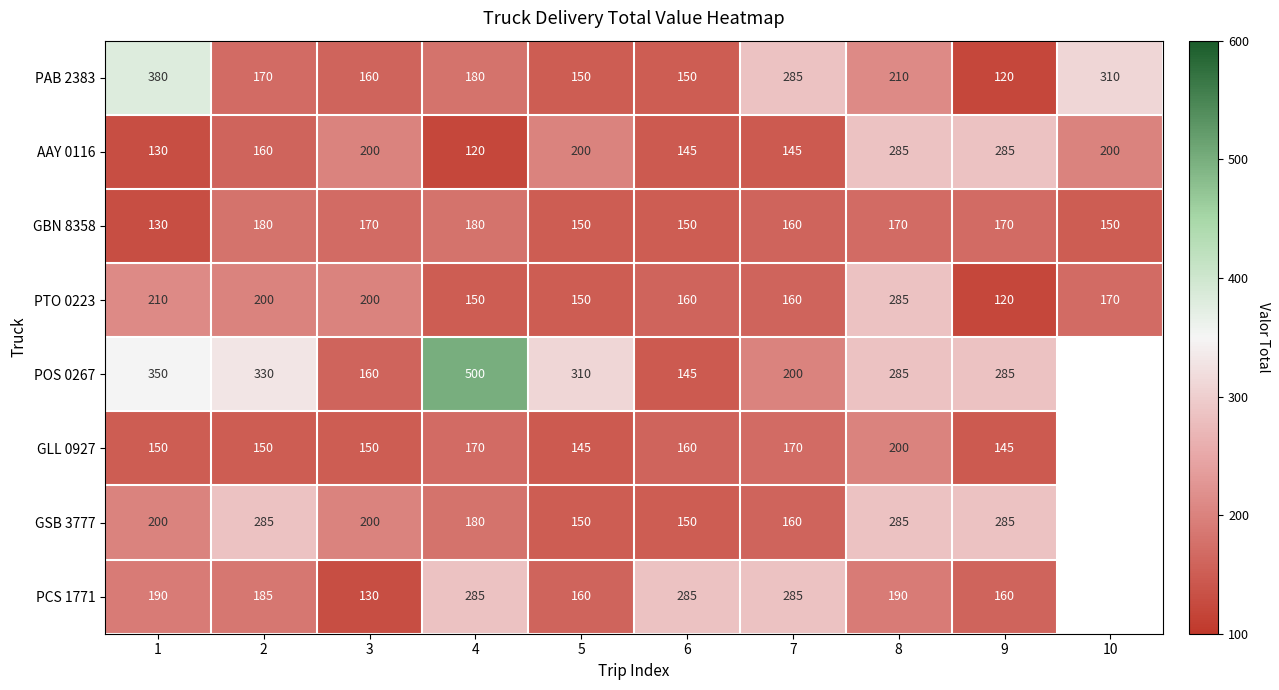

What is the difference between the second highest and second lowest values in the PTO 0223 series?

60